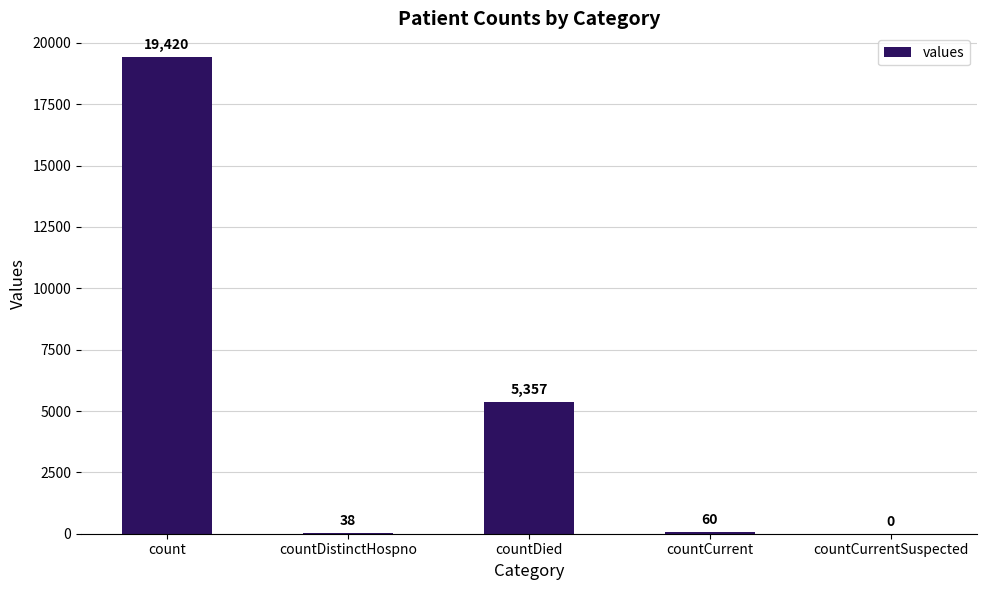

Reading left to right, list all the values displayed in this chart.

count=19420	countDistinctHospno=38	countDied=5357	countCurrent=60	countCurrentSuspected=0